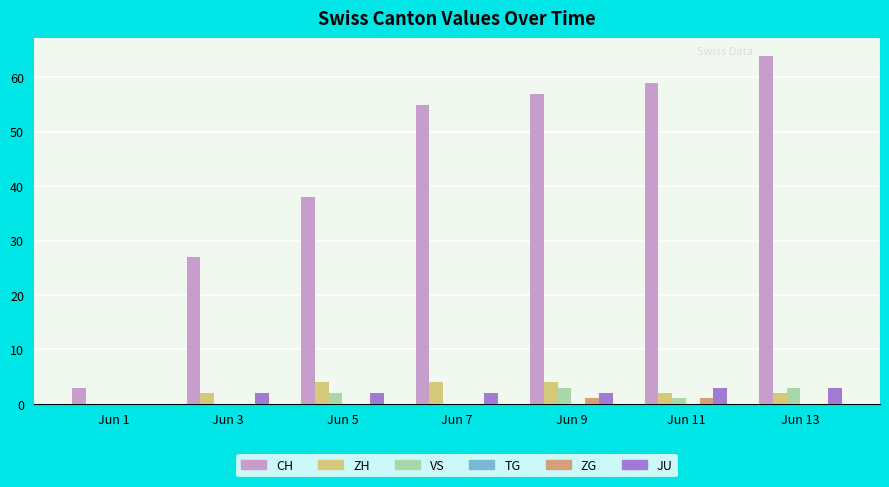

How many groups of bars are there?

7